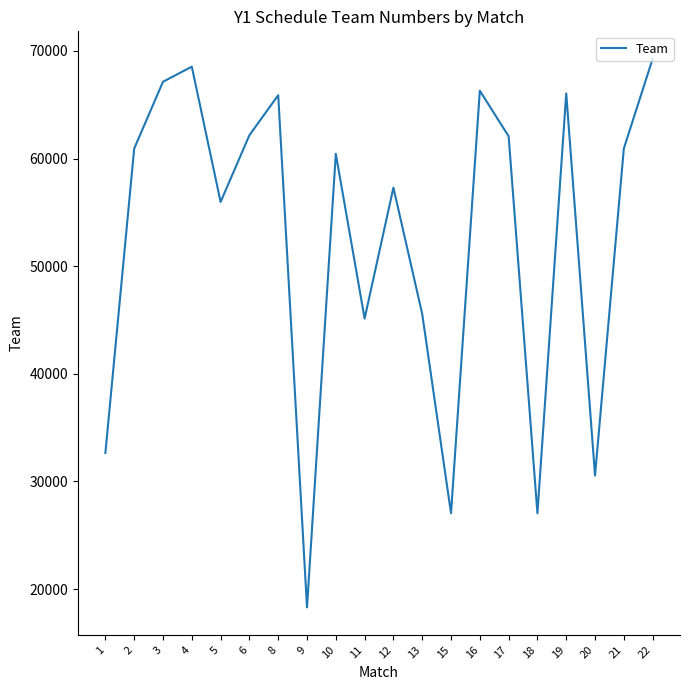

Is it true that the value at 6 is 93568?

False